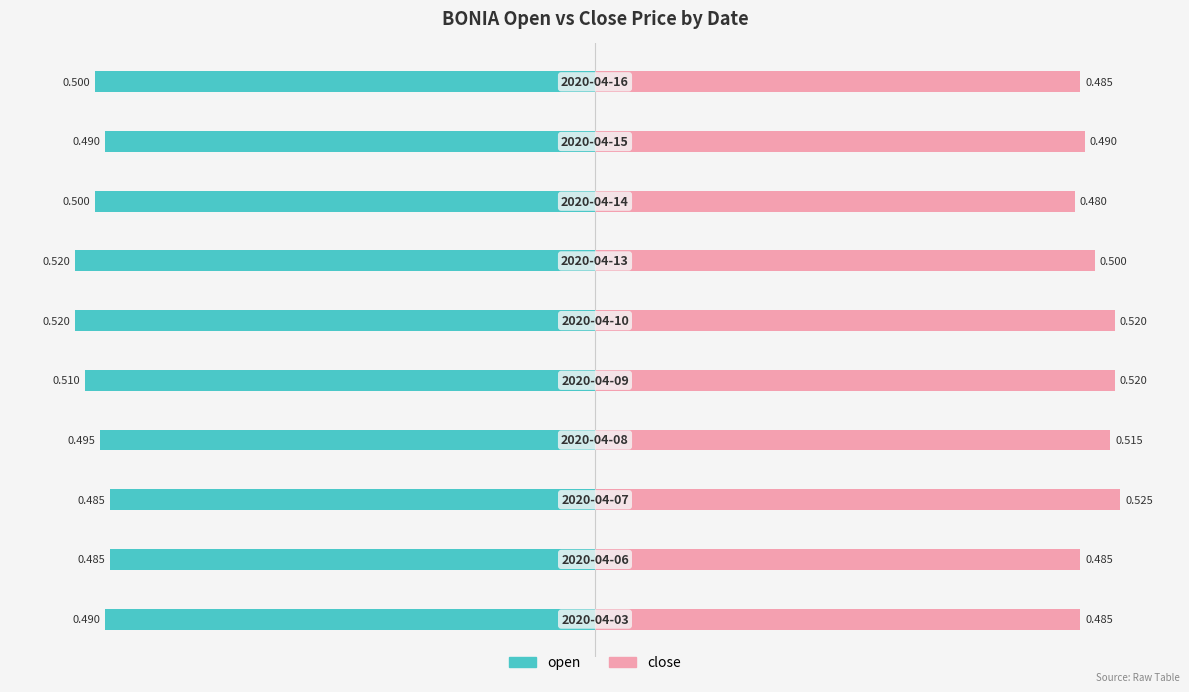

The value of close at 9 is 0.5. True or false?

True